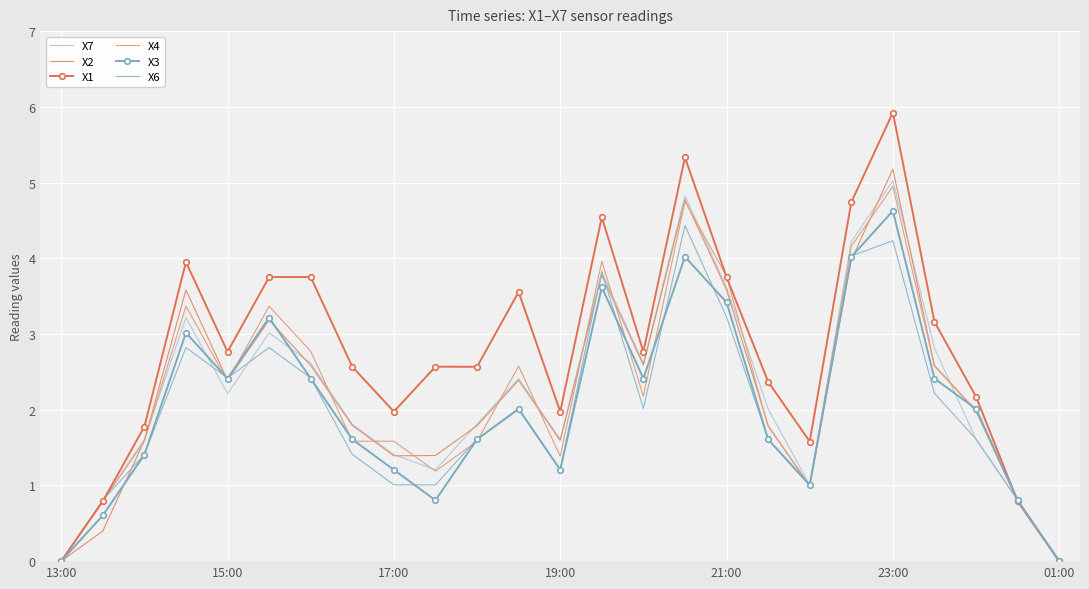

How many lines are shown in the chart?

6